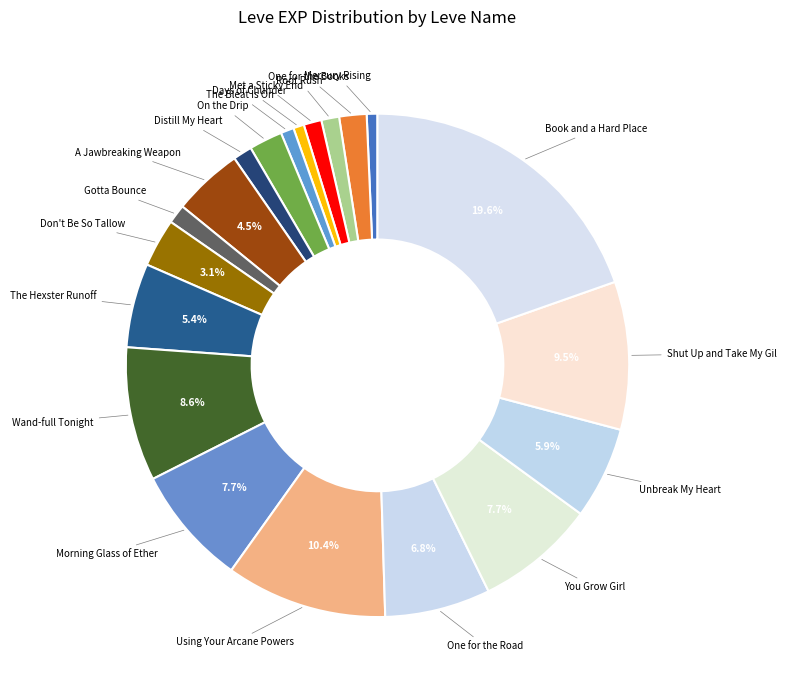

What portion of the pie excludes Shut Up and Take My Gil?

90.5%